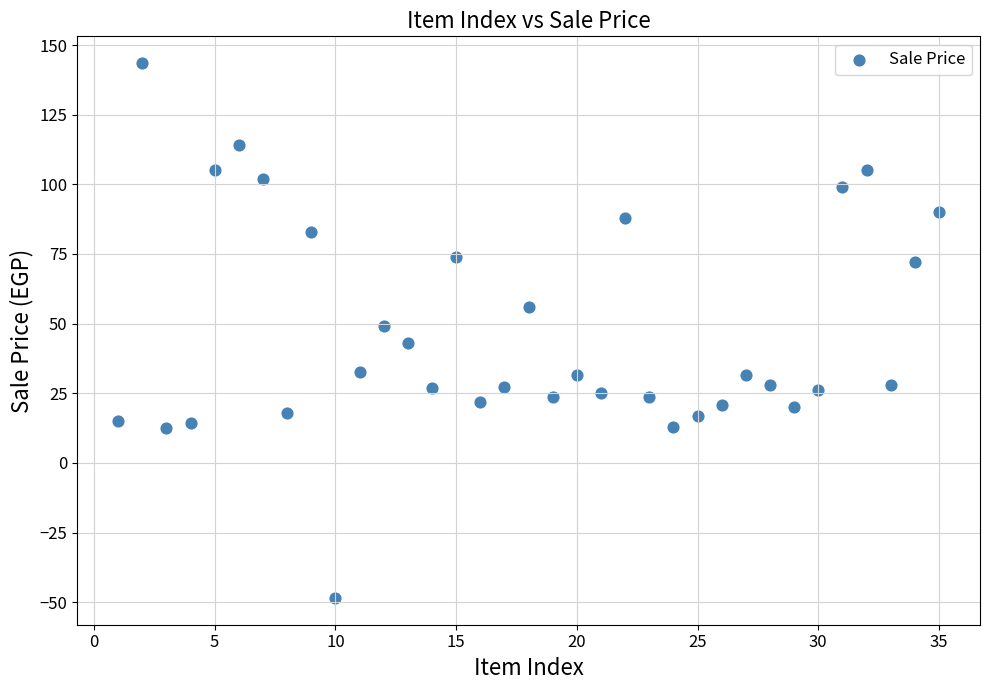

What is the range of Y values (max minus min)?

192.1